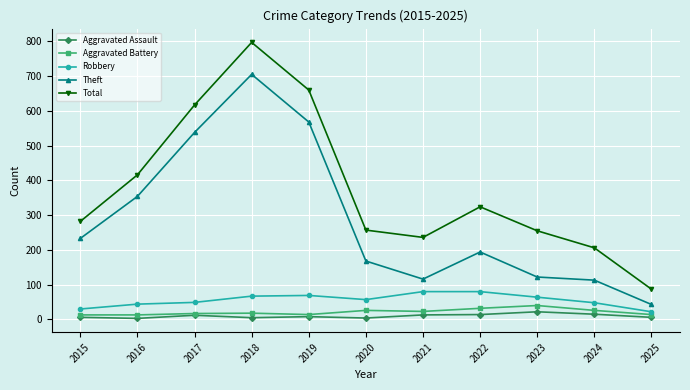

What is the total value across all series at 2025?

172